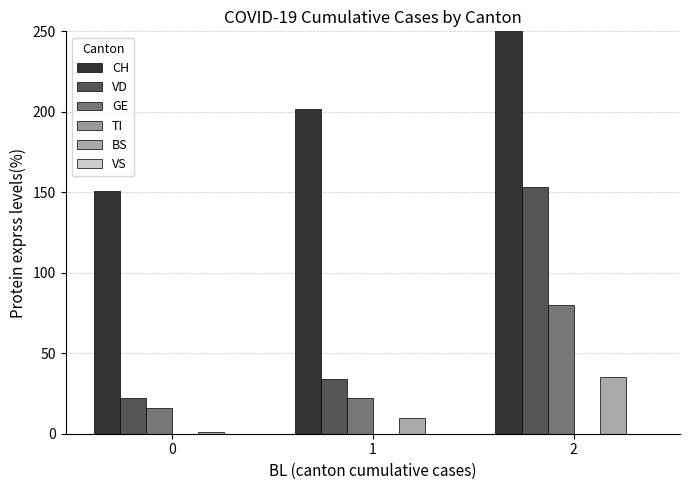

What is the minimum value for VD?

22